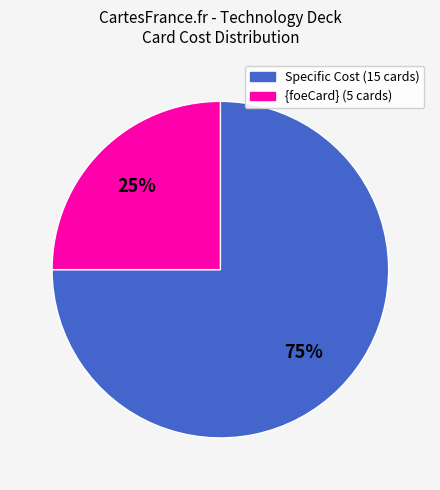

To the nearest percent, what is the difference between the largest and smallest slice percentages?

50%